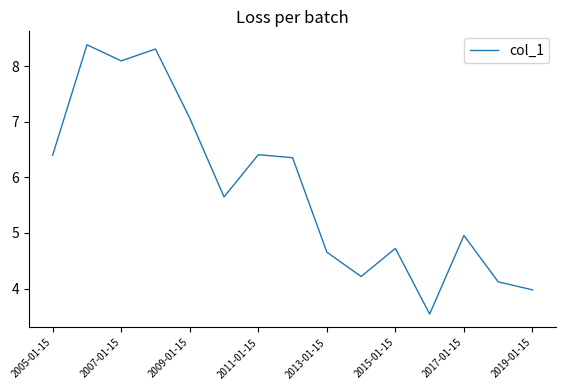

What is the greatest value displayed?

8.4